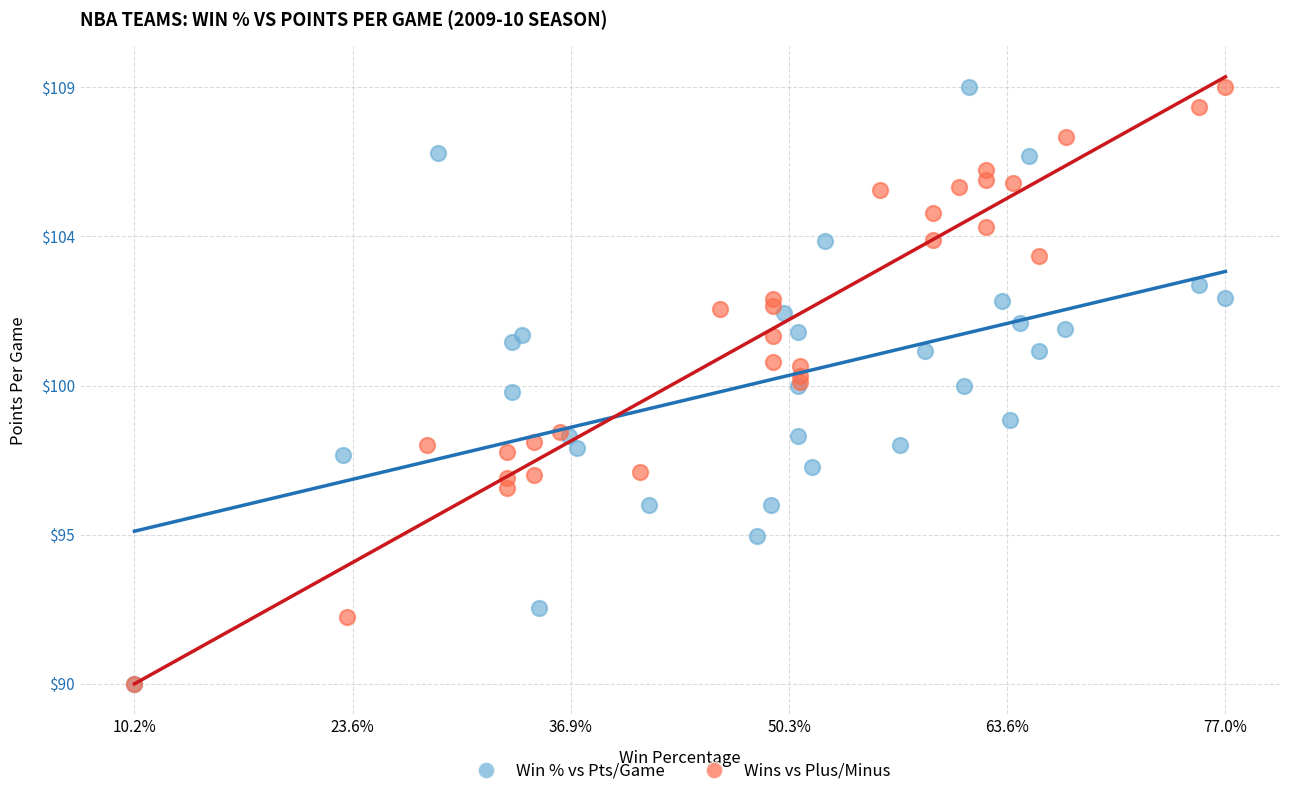

What are all the series names shown in the legend?

Win % vs Pts/Game, Wins vs Plus/Minus